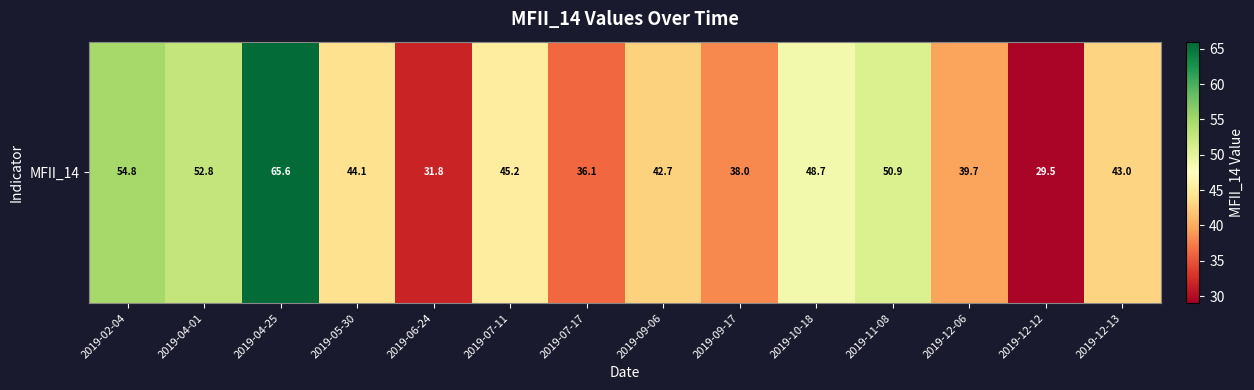

Rank the categories by value from highest to lowest.

2019-04-25, 2019-02-04, 2019-04-01, 2019-11-08, 2019-10-18, 2019-07-11, 2019-05-30, 2019-12-13, 2019-09-06, 2019-12-06, 2019-09-17, 2019-07-17, 2019-06-24, 2019-12-12